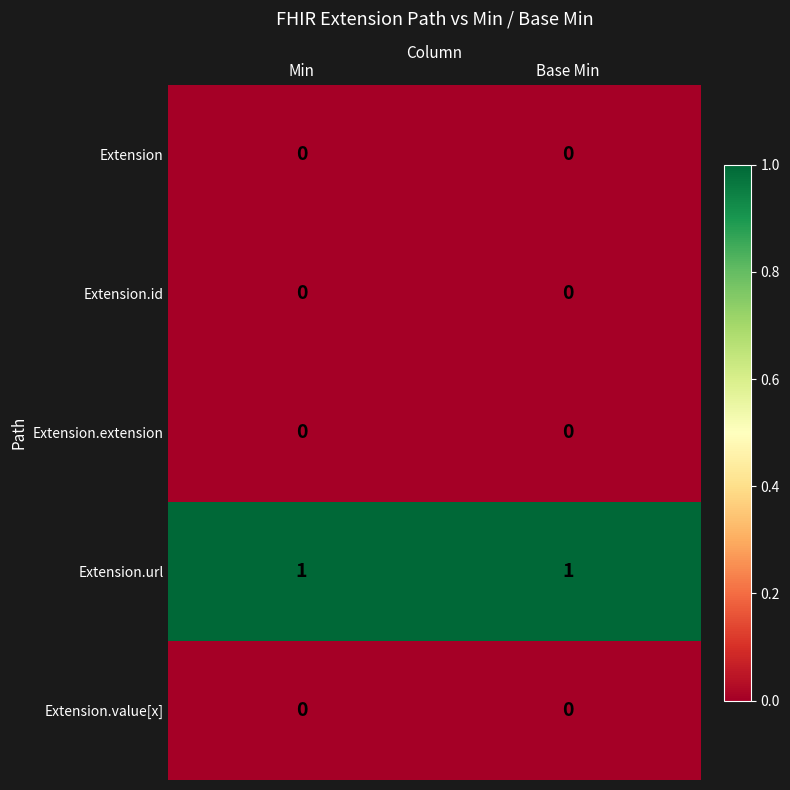

Which series has the largest total across all categories?

Extension.url